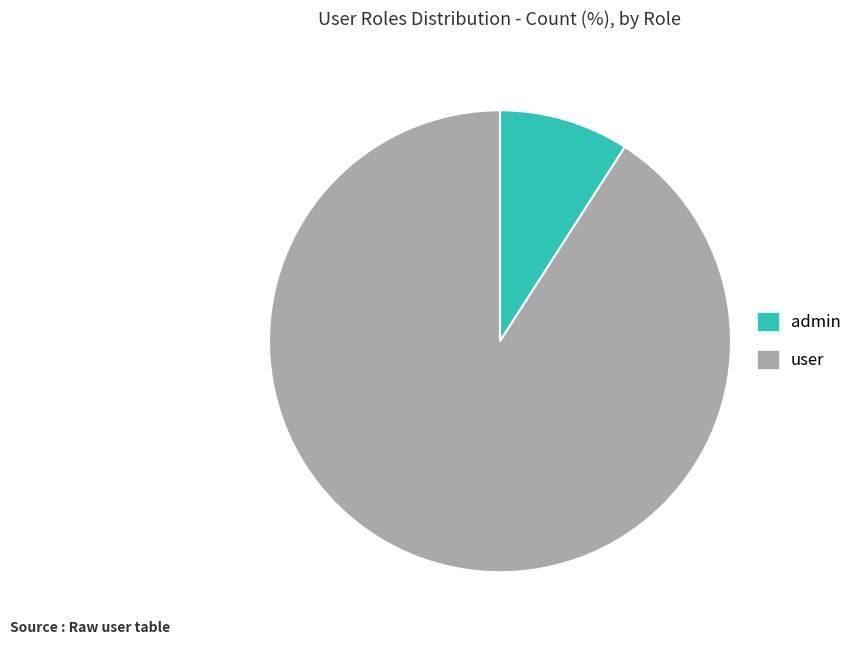

Is admin the majority of the pie?

No